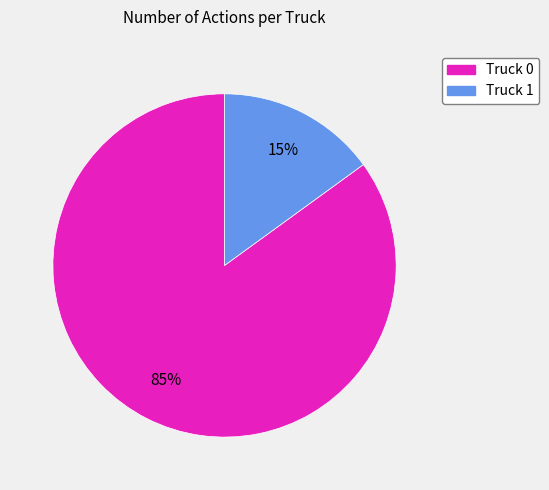

Is the sum of Truck 1 and Truck 0 greater than half?

Yes